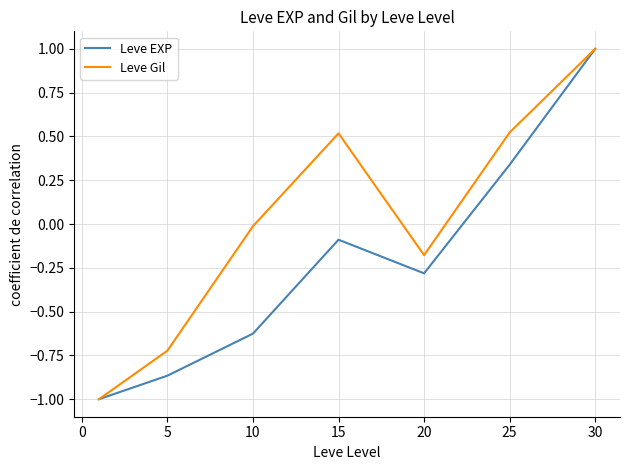

List the series in order of their overall mean, lowest first.

Leve EXP, Leve Gil